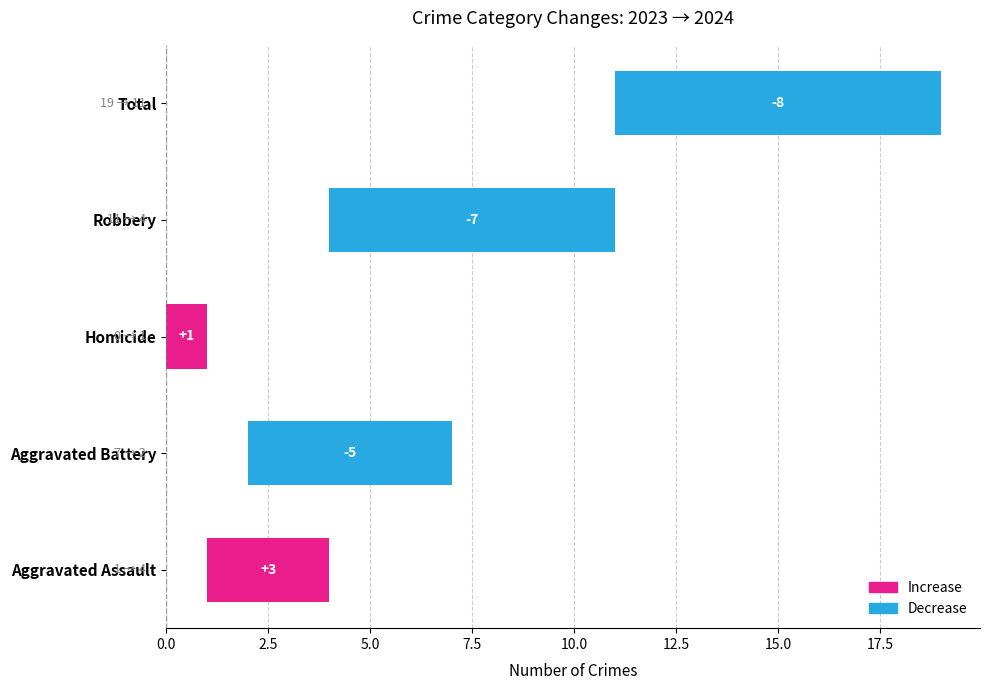

What is the sum of all values?

24